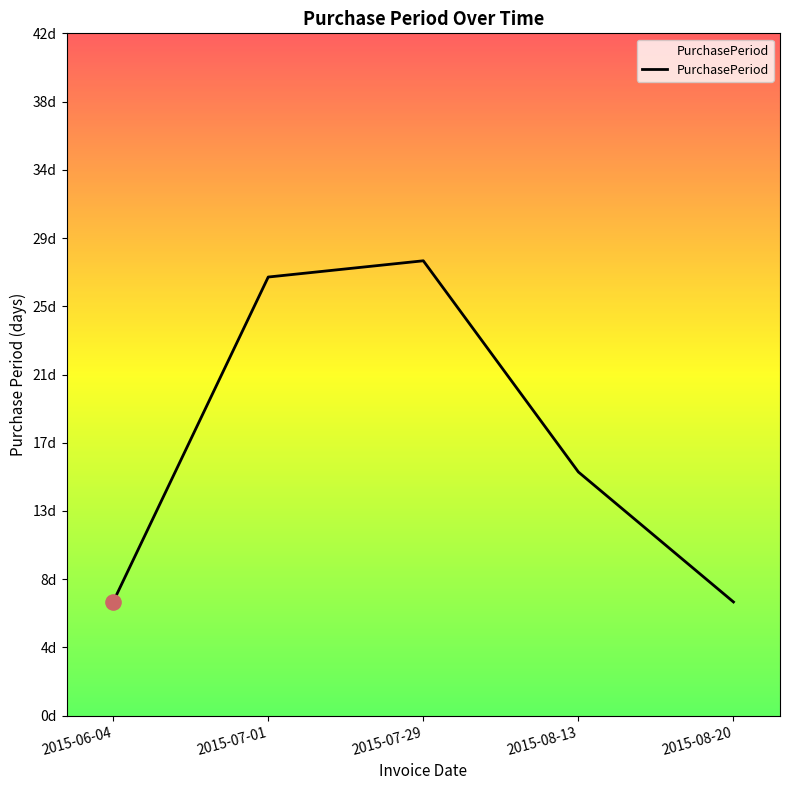

Between 2015-06-04 and 2015-08-13, which is larger?

2015-08-13